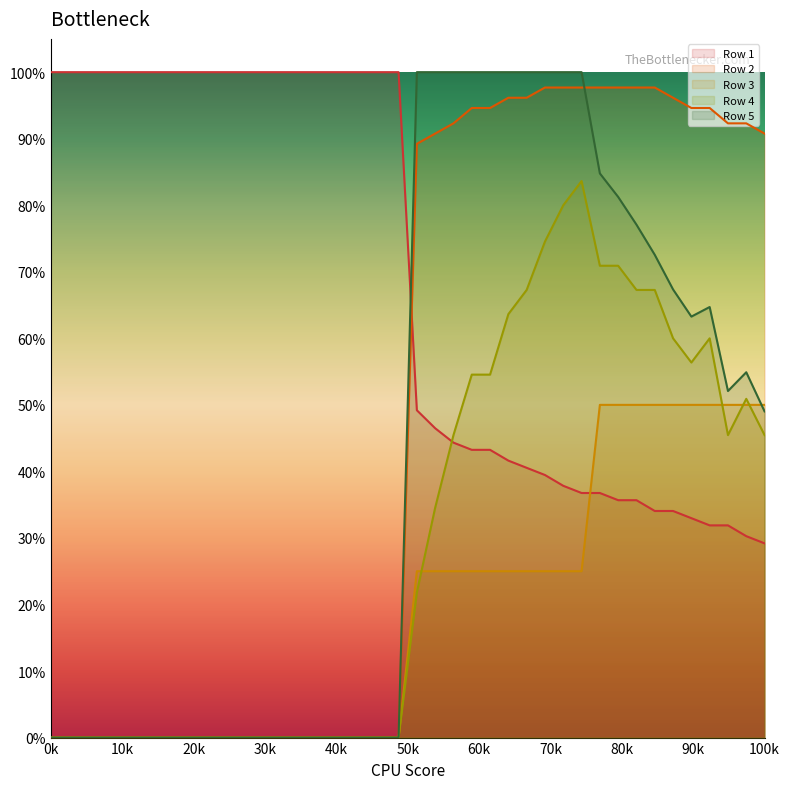

How many values in Row 3 are above zero?

20